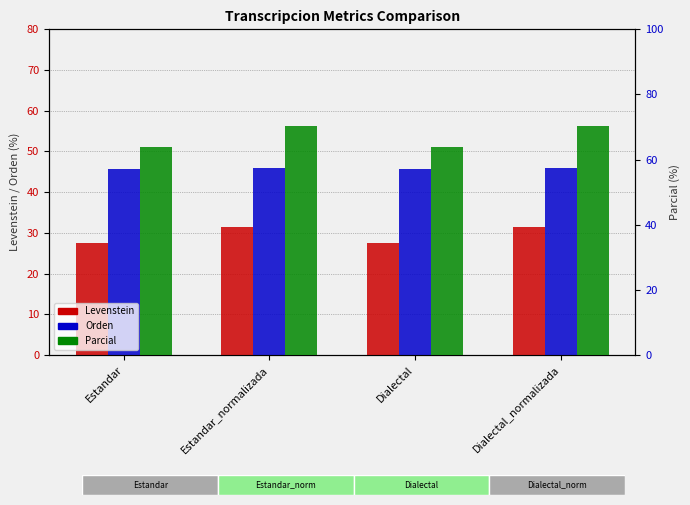

What are all the series names shown in the legend?

Levenstein, Orden, Parcial